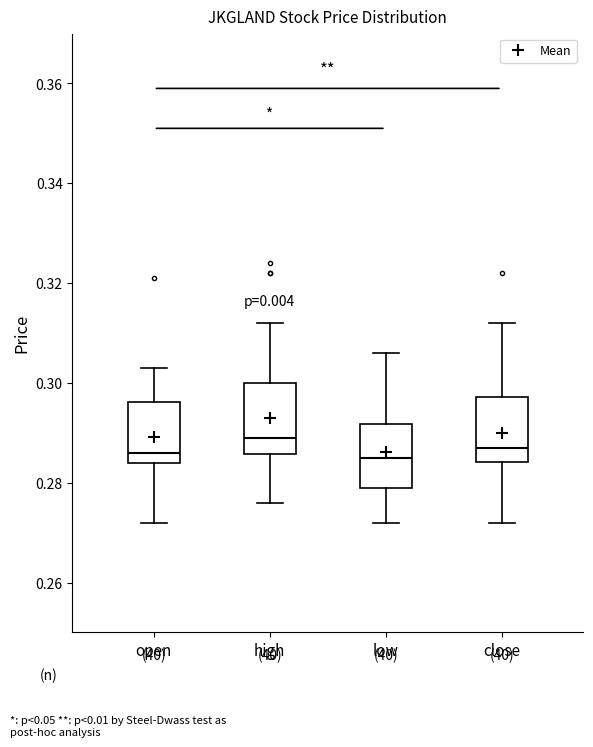

Reading left to right, read every box against the y-axis: the position of its median line, the range the box covers, and the ends of its whiskers. The values are not printed on the chart, so give them approximately, as read against the axis.

open: median 0.286, box 0.284 to 0.296, whiskers 0.272 to 0.304
high: median 0.290, box 0.286 to 0.300, whiskers 0.276 to 0.312
low: median 0.286, box 0.280 to 0.292, whiskers 0.272 to 0.306
close: median 0.288, box 0.284 to 0.298, whiskers 0.272 to 0.312